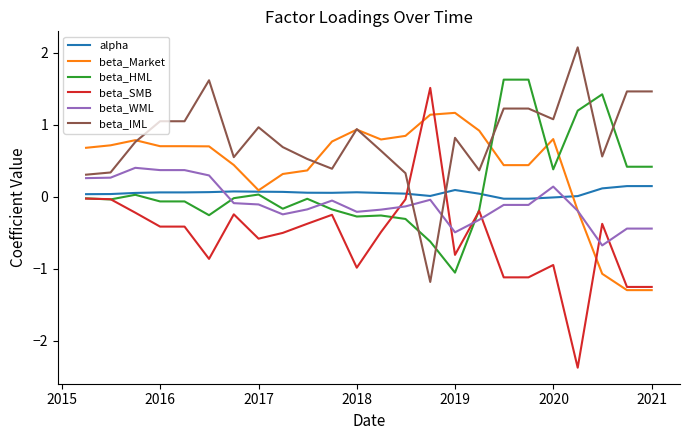

What is the minimum value for beta_SMB?

-2.4